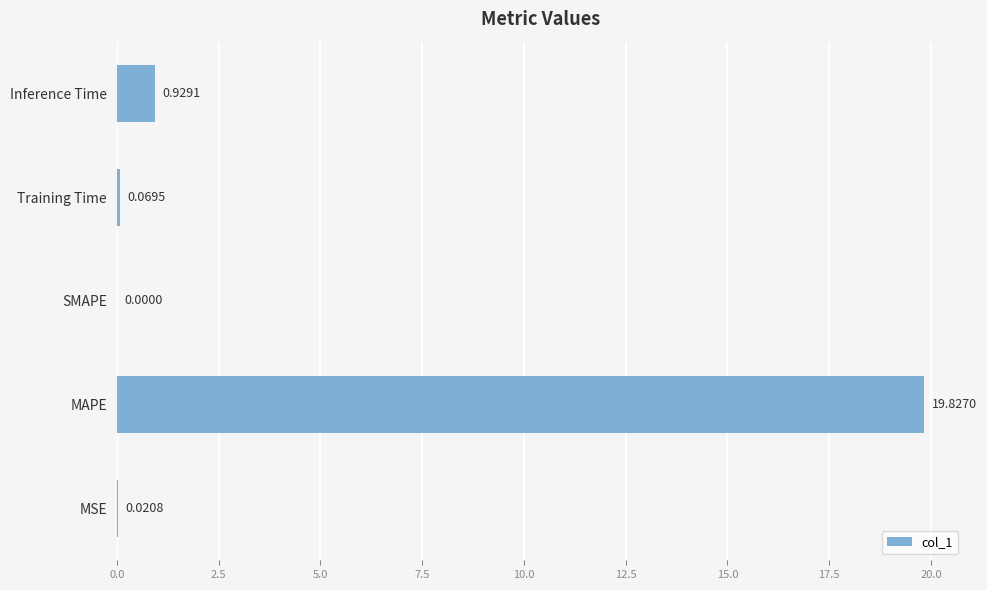

Are the bars horizontal?

Yes